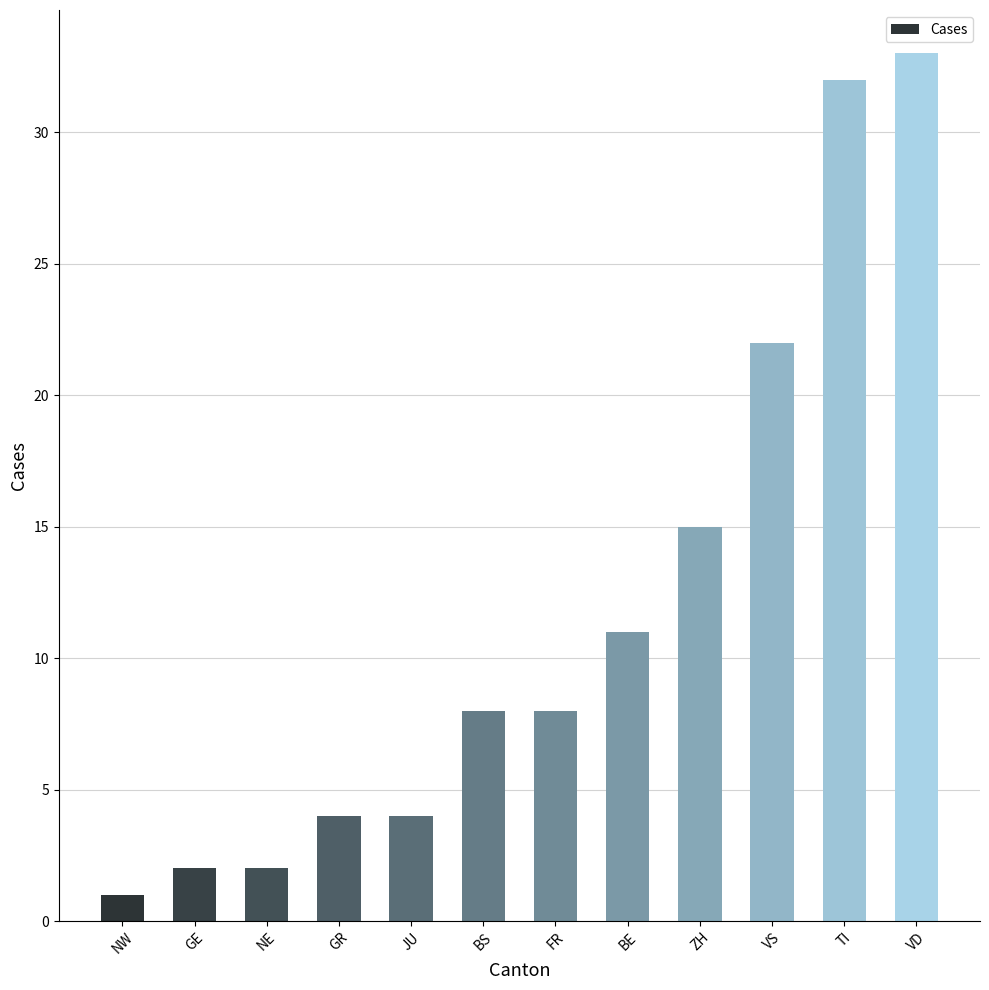

Does the chart contain stacked bars?

No